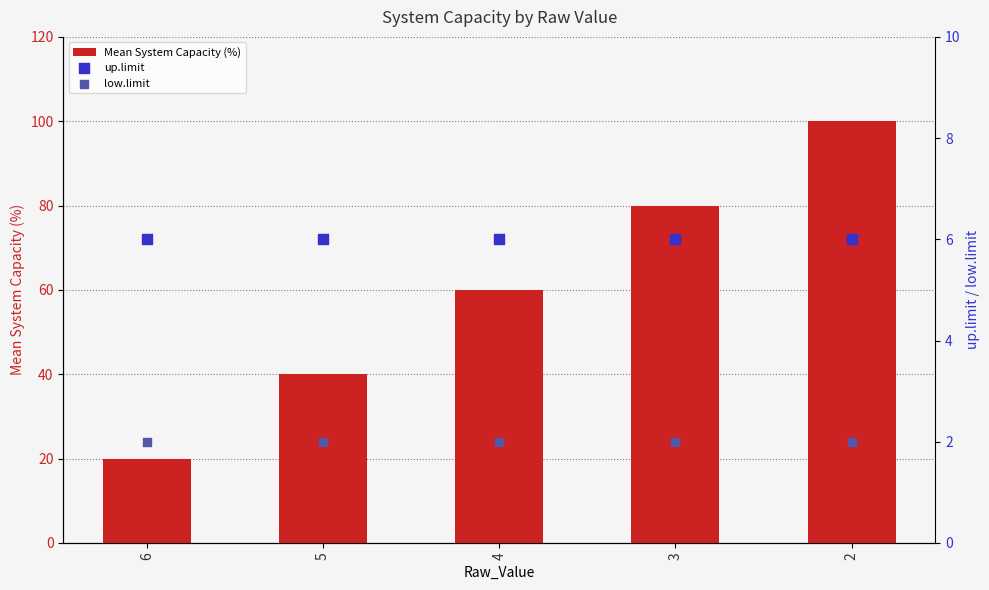

Which series has the widest spread of Y values?

Mean System Capacity (%)